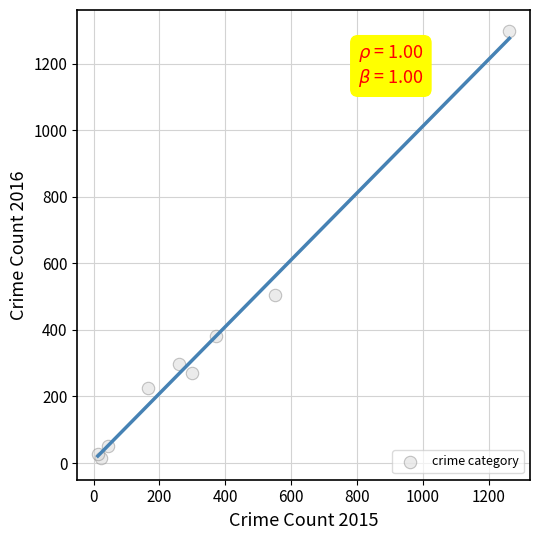

What Y value in the scatter plot is closest to 655?

505